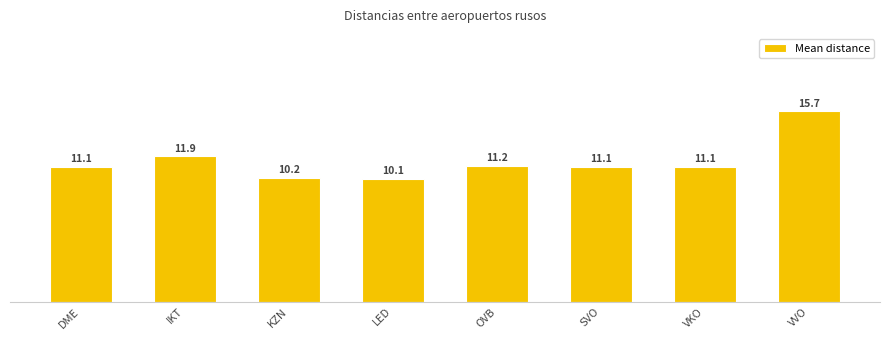

What is the maximum value shown in the chart?

15.7